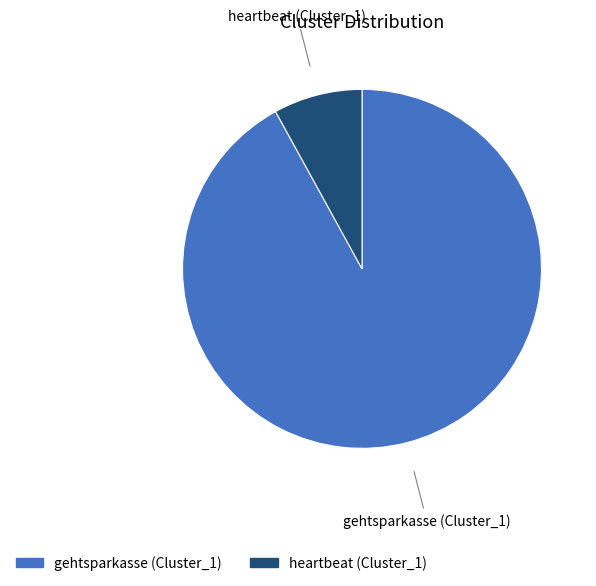

Which slice represents more than half of the pie?

gehtsparkasse (Cluster_1)